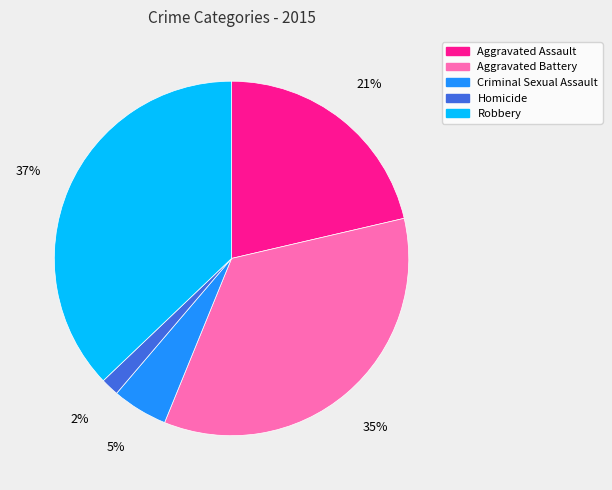

What percentage is the Robbery slice, to the nearest percent?

37%